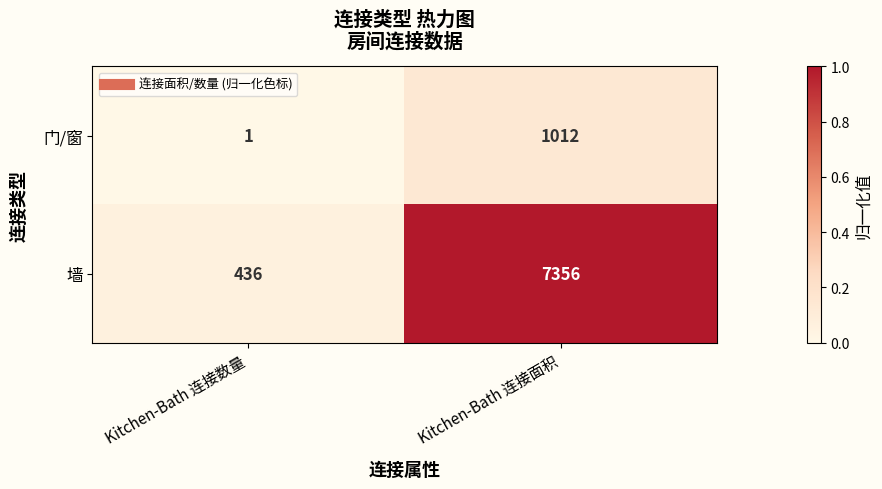

What is the spread (max minus min) of values at Kitchen-Bath 连接面积?

6344